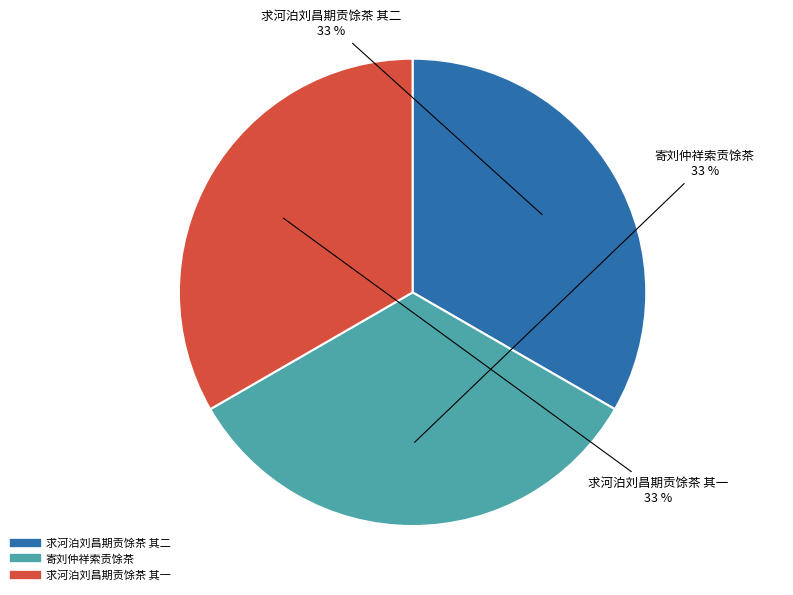

Is 寄刘仲祥索贡馀茶 the majority of the pie?

No